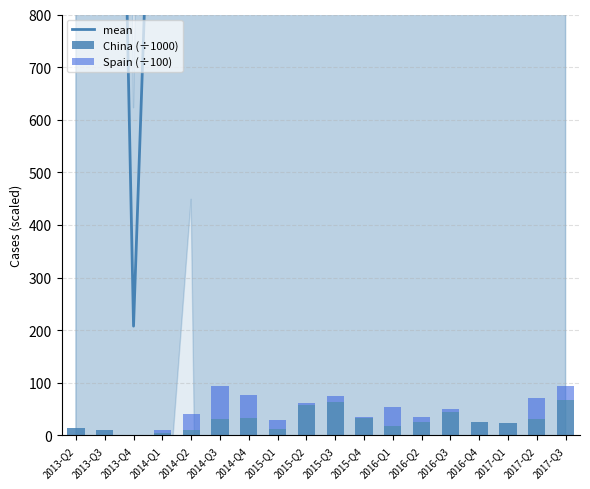

The China (÷1000) series shows 5.1 at 2015-Q1. True or false?

False